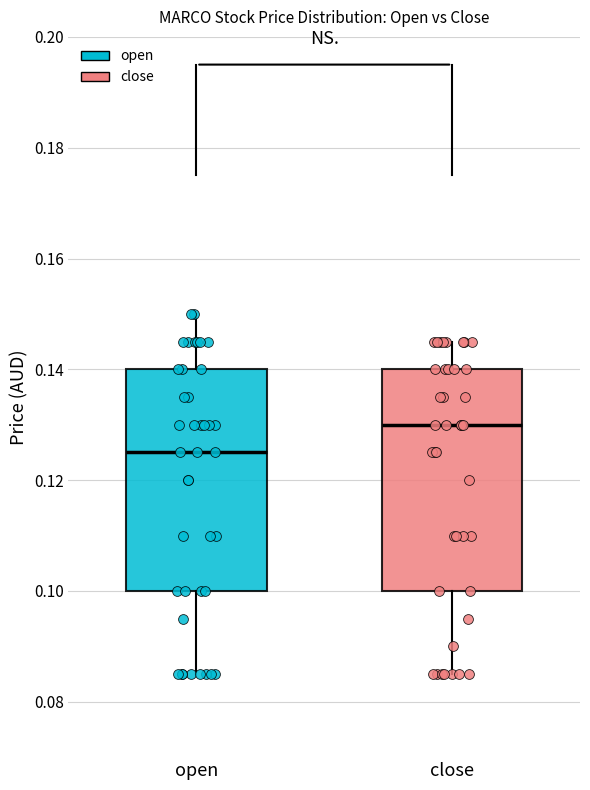

Where does the median line of the box for open sit on the y-axis? The values are not printed on the chart, so give them approximately, as read against the axis.

0.126